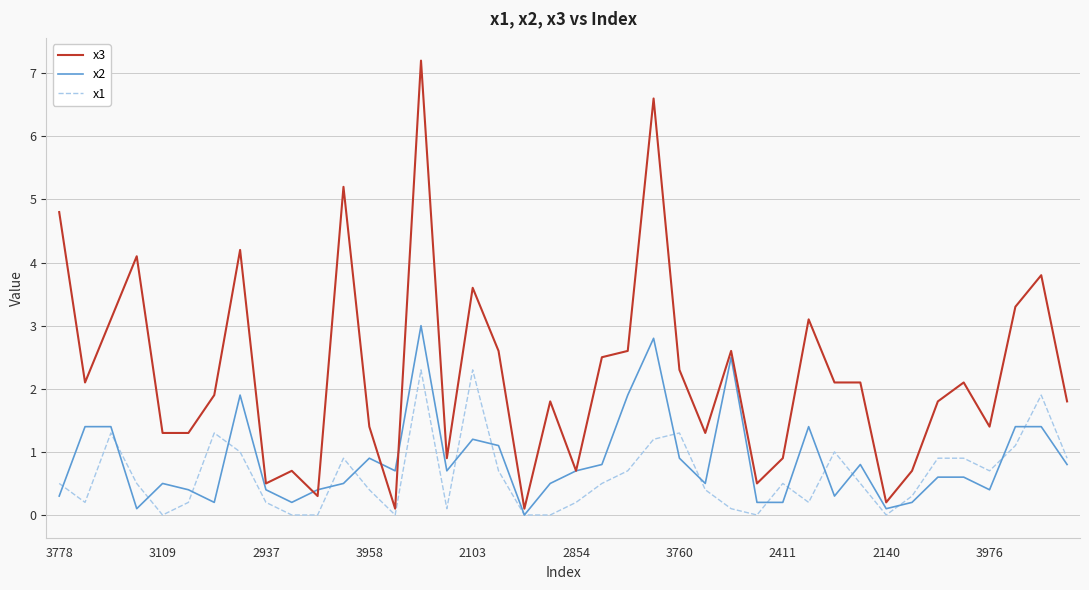

List the series in order of their peak value, lowest first.

x1, x2, x3